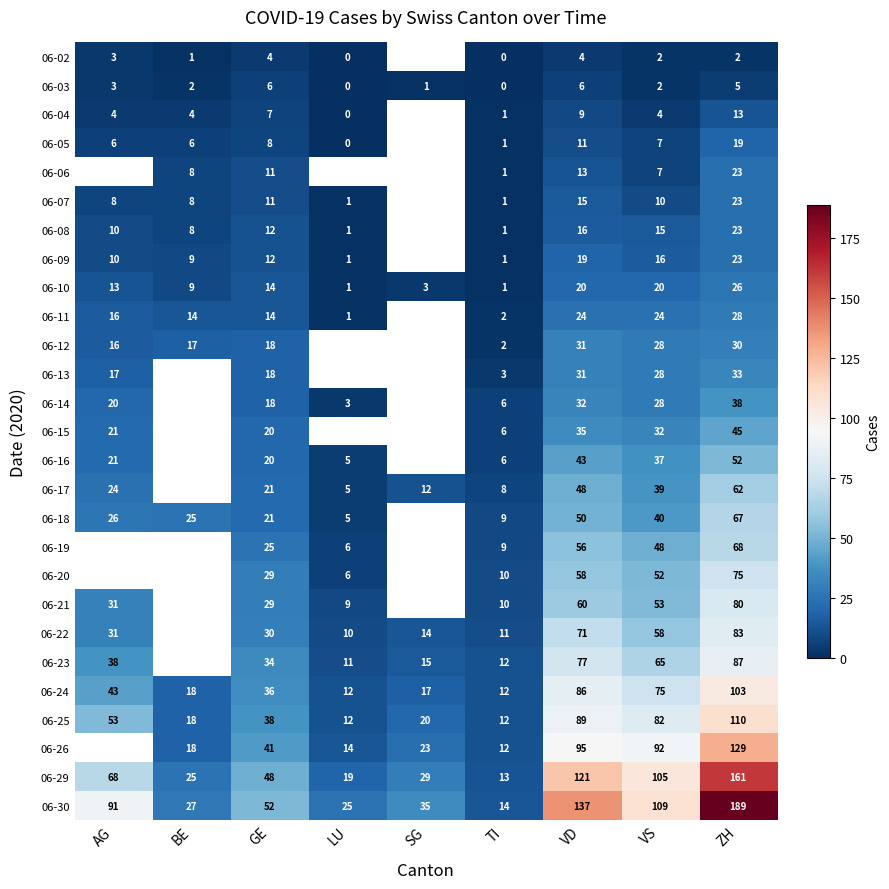

The 06-17 series shows 24 at AG. True or false?

True